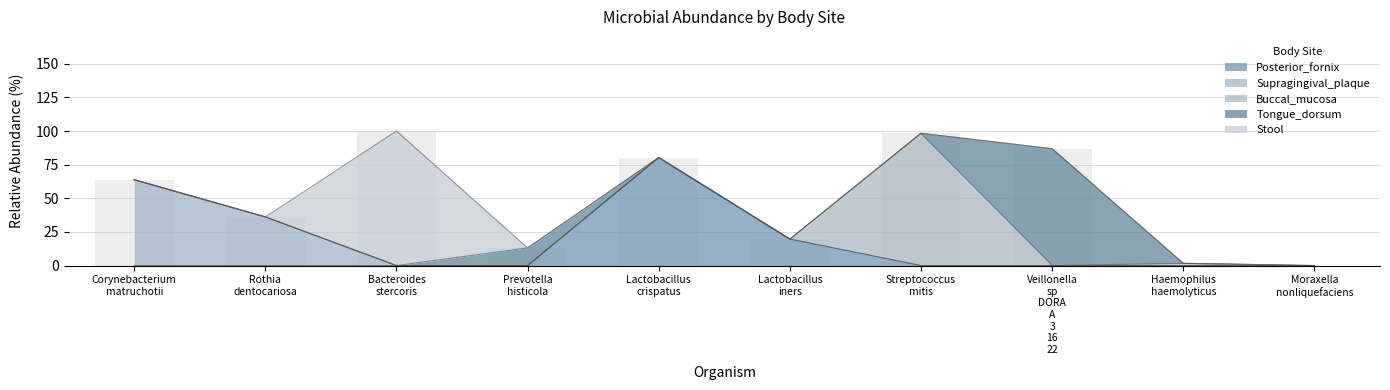

Which category has the highest value in the Supragingival_plaque series?

Corynebacterium_matruchotii